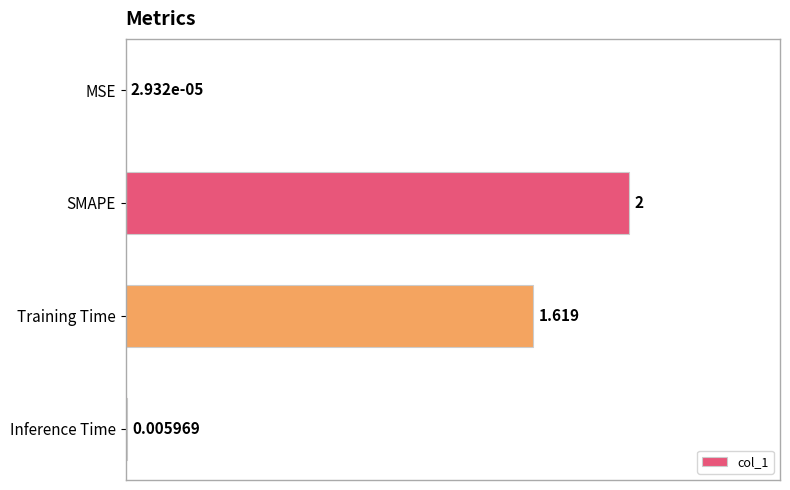

What is the average value?

0.5